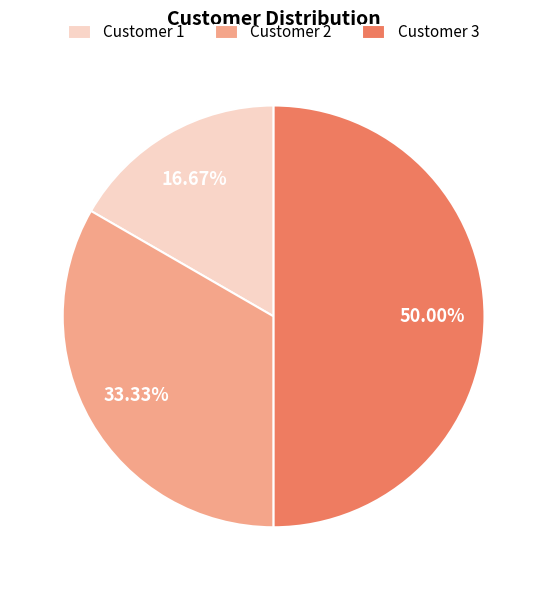

What percentage is the Customer 3 slice, to the nearest percent?

50%